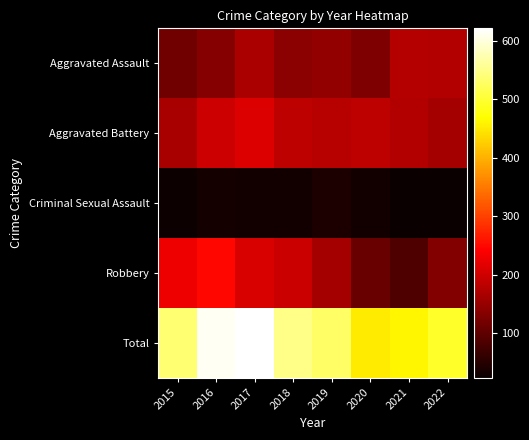

Reading right to left, what are all the values shown in this chart?

Aggravated Assault: 2022=175	2021=177	2020=128	2019=147	2018=140	2017=168	2016=134	2015=117
Aggravated Battery: 2022=162	2021=174	2020=183	2019=178	2018=183	2017=212	2016=197	2015=164
Criminal Sexual Assault: 2022=25	2021=24	2020=32	2019=42	2018=31	2017=31	2016=35	2015=27
Robbery: 2022=132	2021=86	2020=110	2019=163	2018=196	2017=210	2016=248	2015=228
Total: 2022=494	2021=461	2020=453	2019=530	2018=550	2017=621	2016=614	2015=536